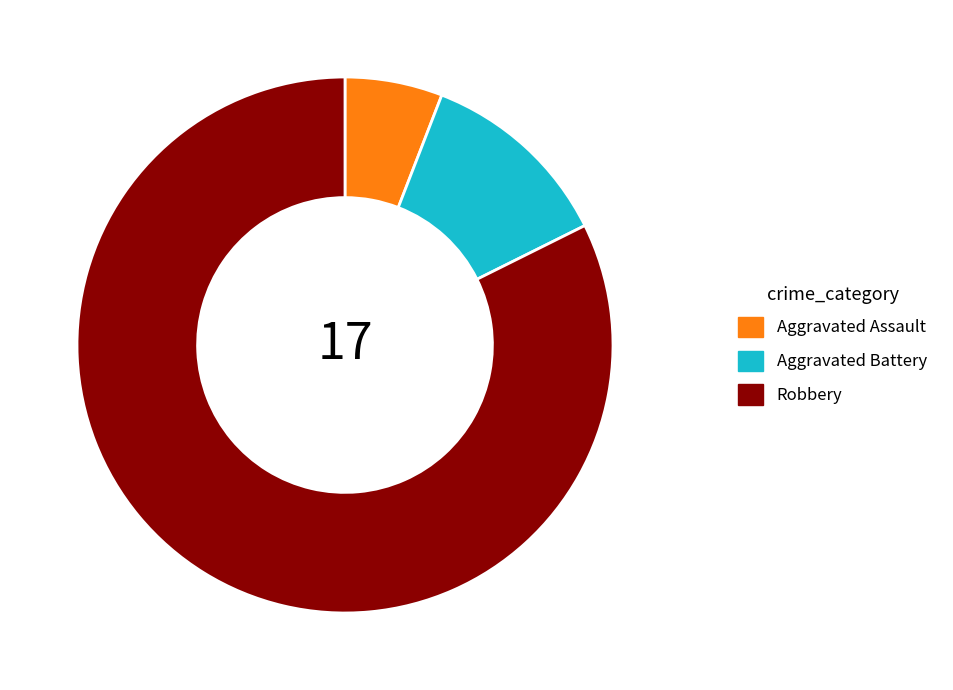

How many slices are in this pie chart?

3